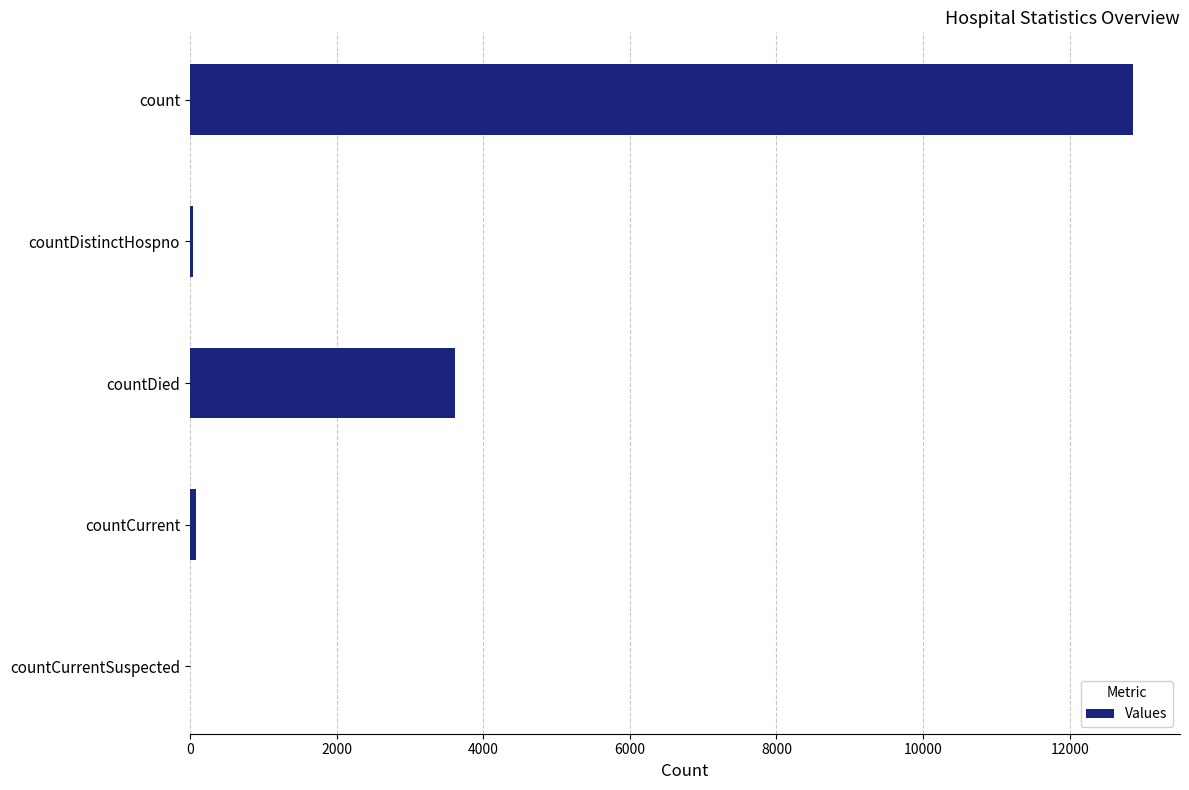

Between countCurrent and countDied, which is larger?

countDied